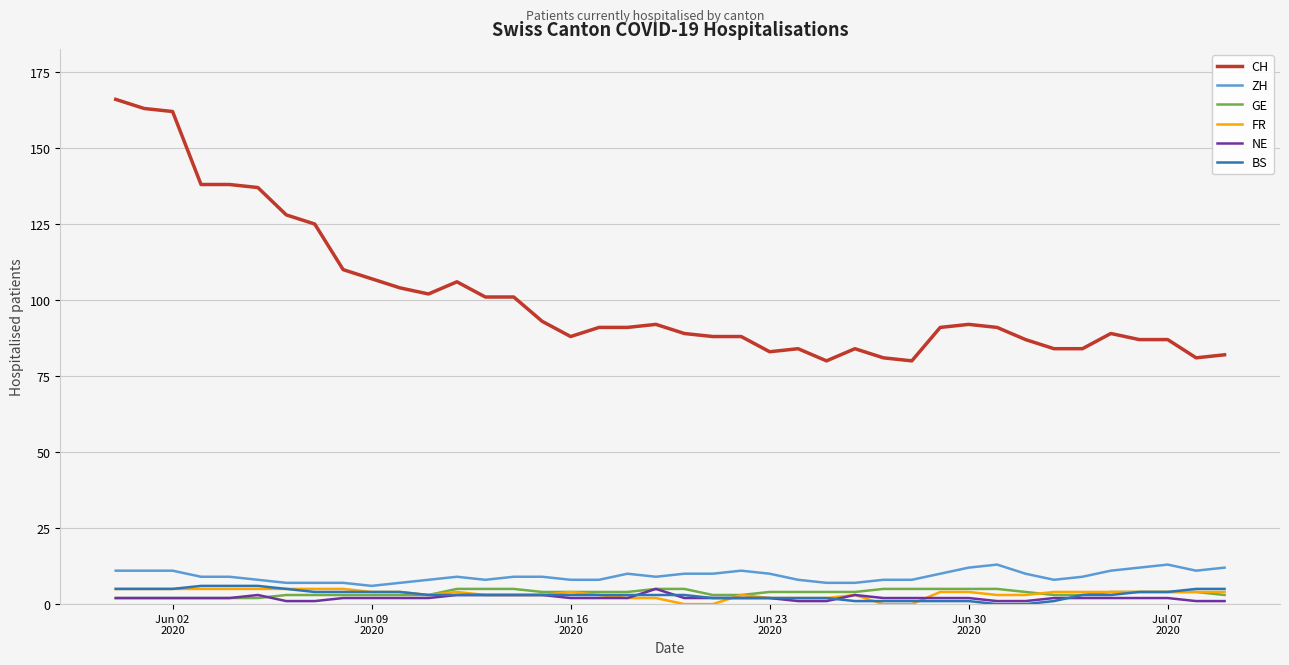

Which series has the largest range (max minus min)?

CH